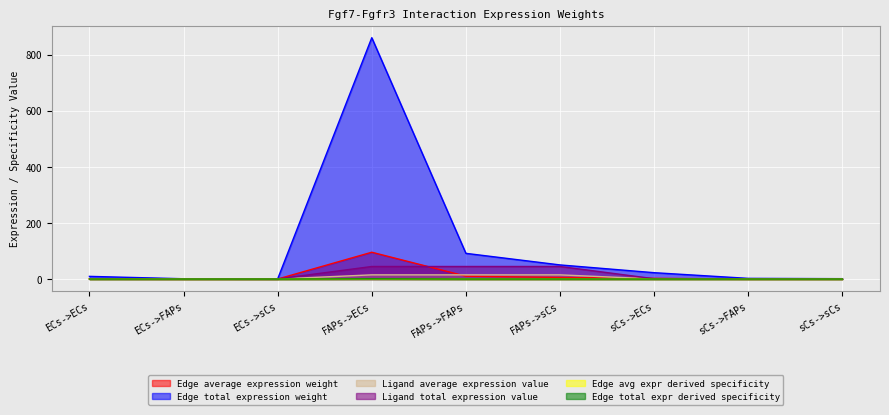

At sCs->FAPs, list the series in order from largest to smallest.

Edge total expression weight, Ligand total expression value, Ligand average expression value, Edge average expression weight, Edge avg expr derived specificity, Edge total expr derived specificity